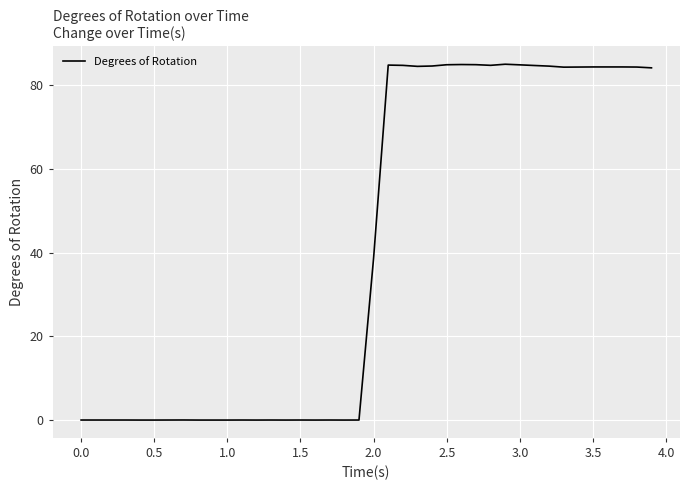

What is the difference between the maximum and minimum values?

85.1